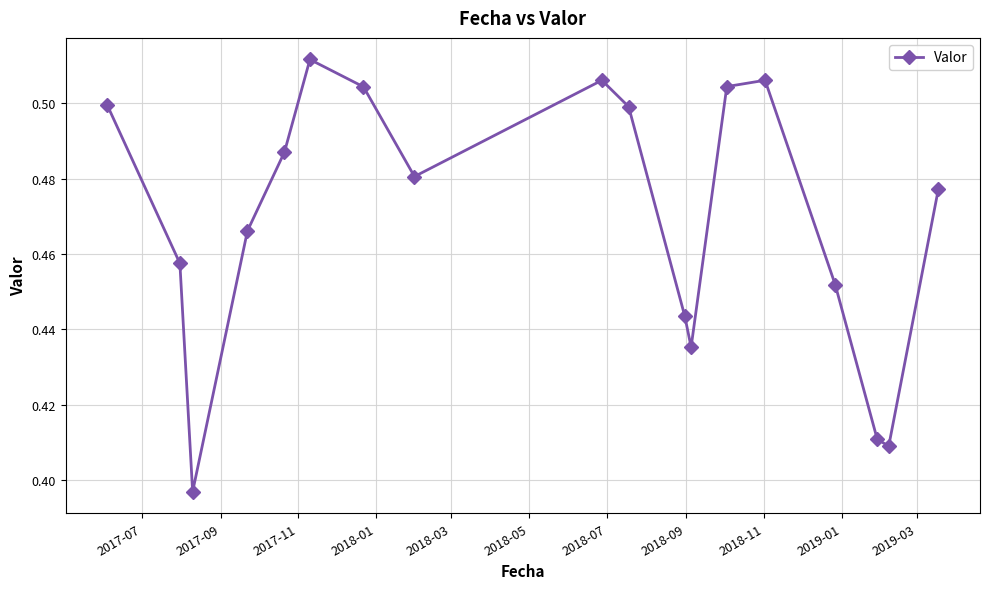

How many interior local valleys (lower than both neighbors) does the data have?

4